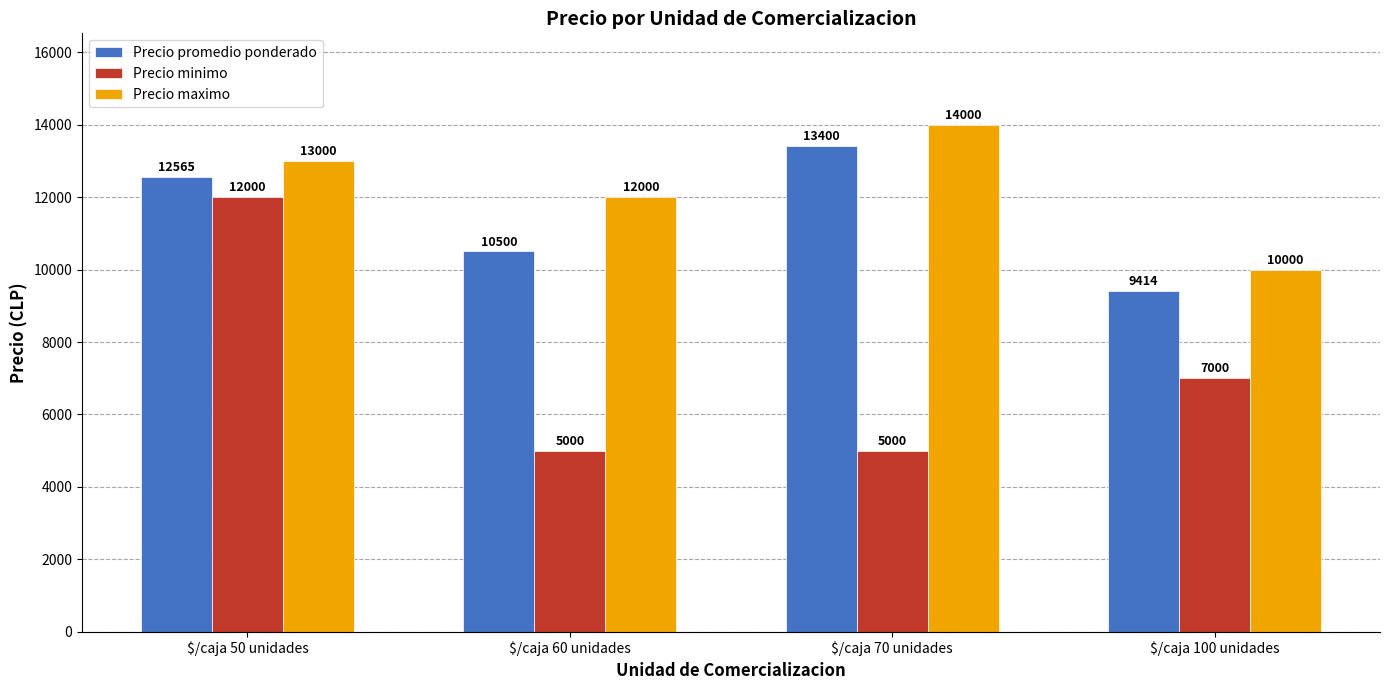

What is the lowest value of the Precio promedio ponderado series?

9414